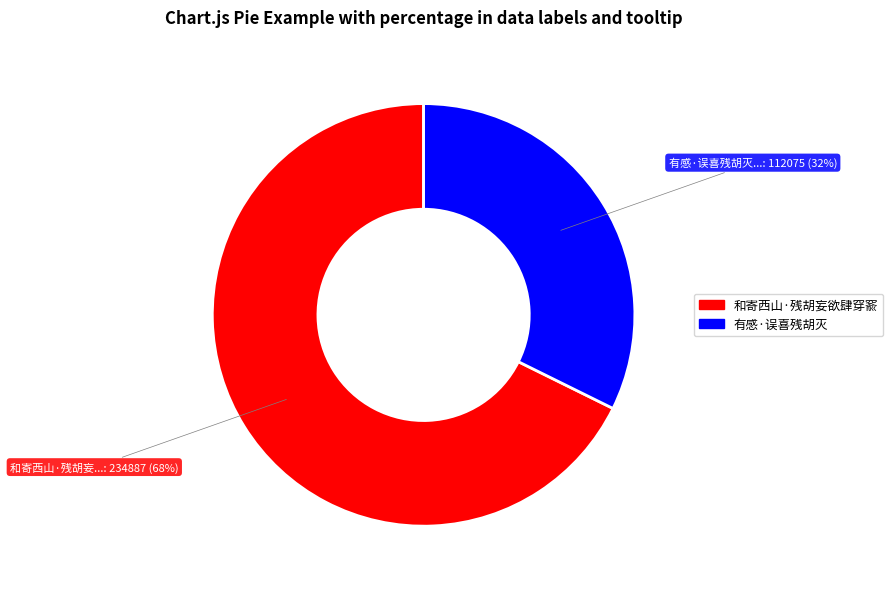

Is it true that 有感·误喜残胡灭 is 39% of the pie?

False